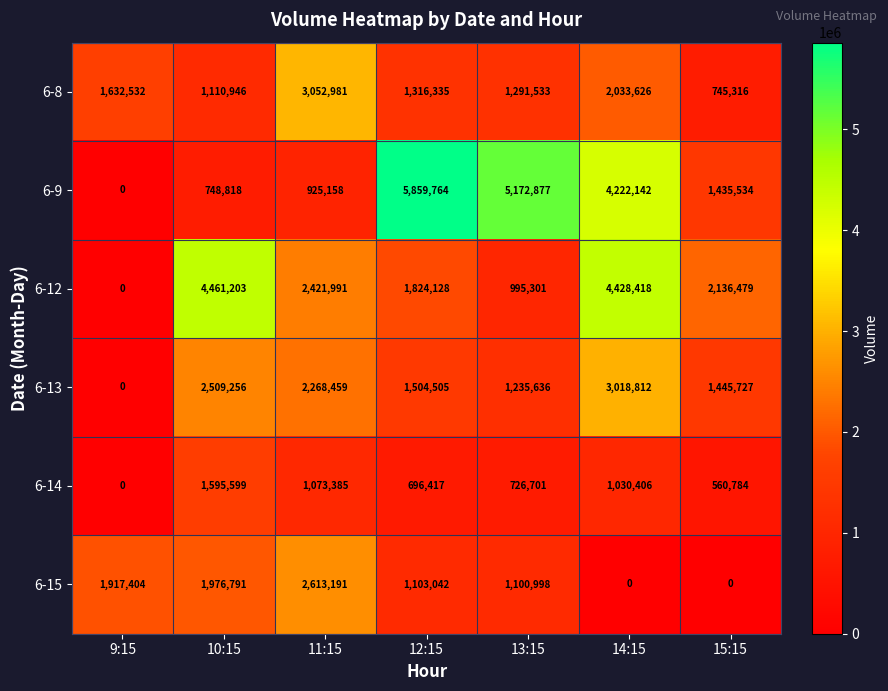

What is the greatest value displayed?

5859764